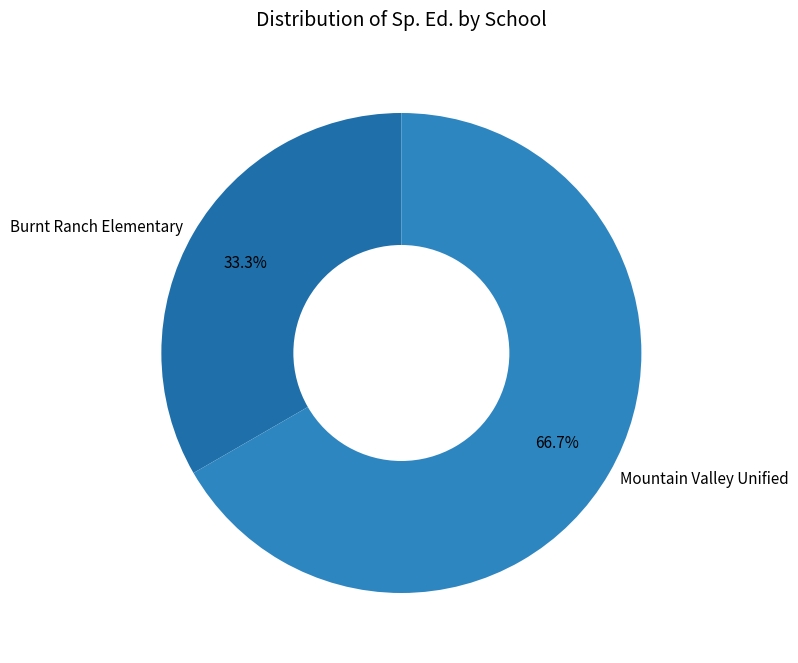

Which slice represents more than half of the pie?

Mountain Valley Unified